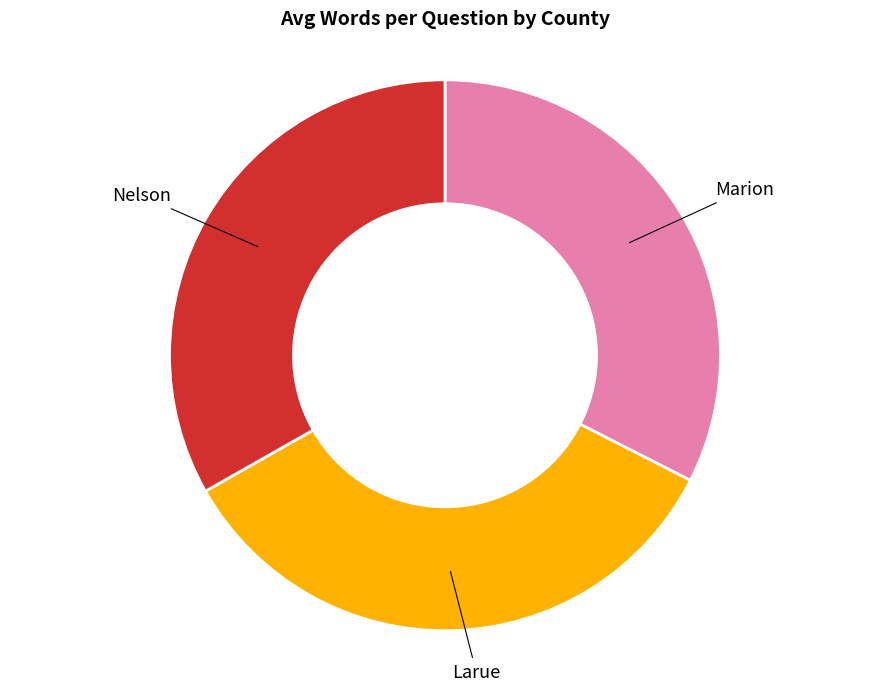

True or false: Marion accounts for 33% of the total.

True